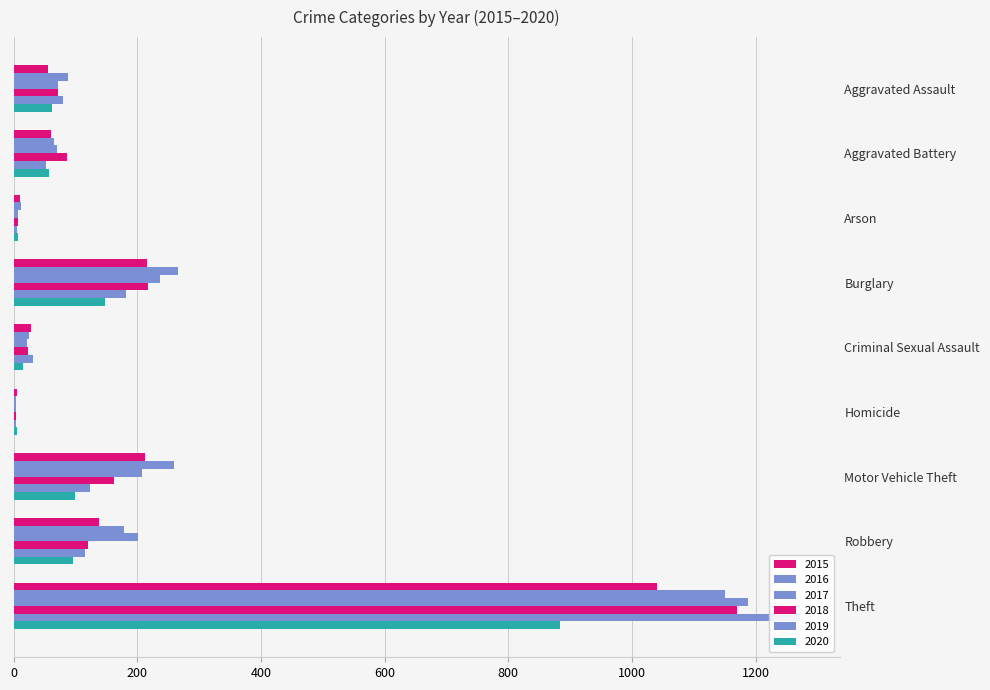

Is the value of 2017 at Homicide greater than the value of 2015 at Motor Vehicle Theft?

No